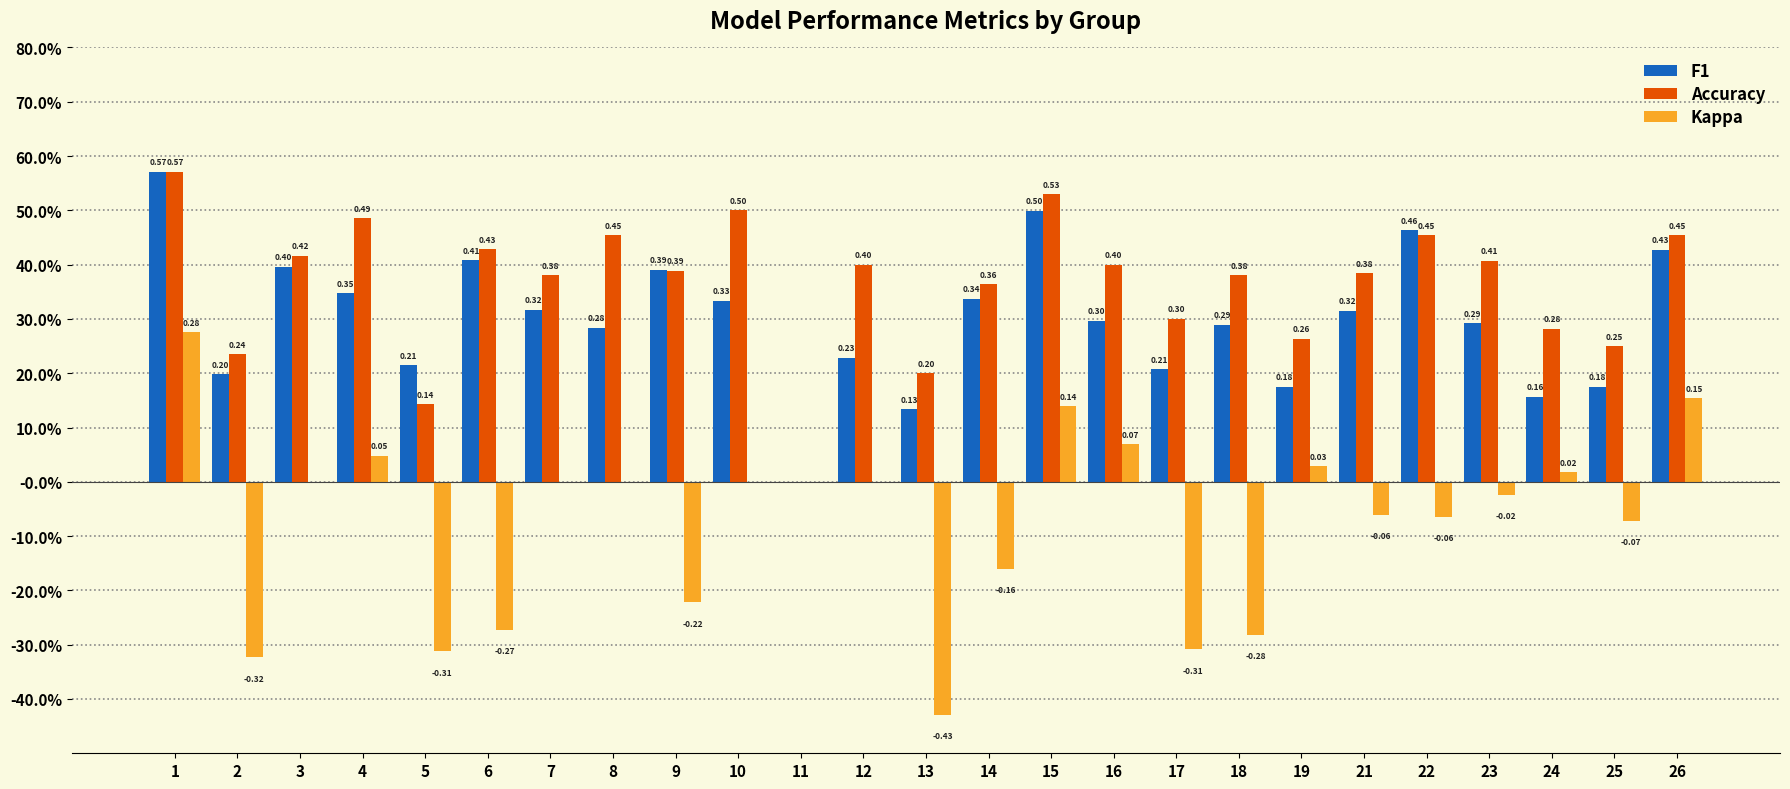

True or false: Accuracy has a value of 0.3 at 24.

True